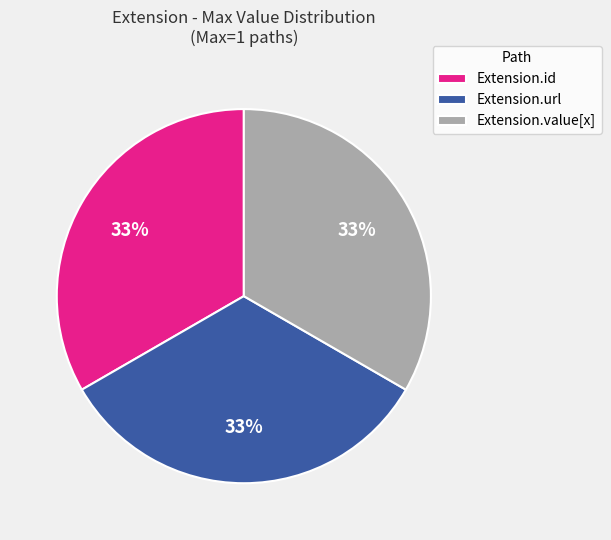

Approximately how many times larger is the value at Extension.id compared to Extension.value[x]?

1.0